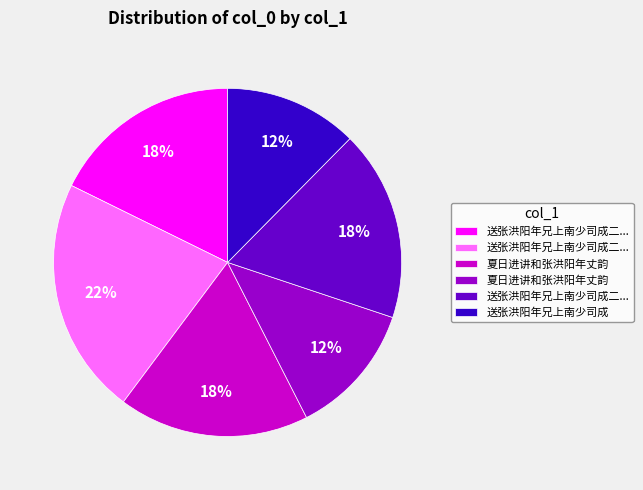

Is there any slice that represents more than half of the pie?

No